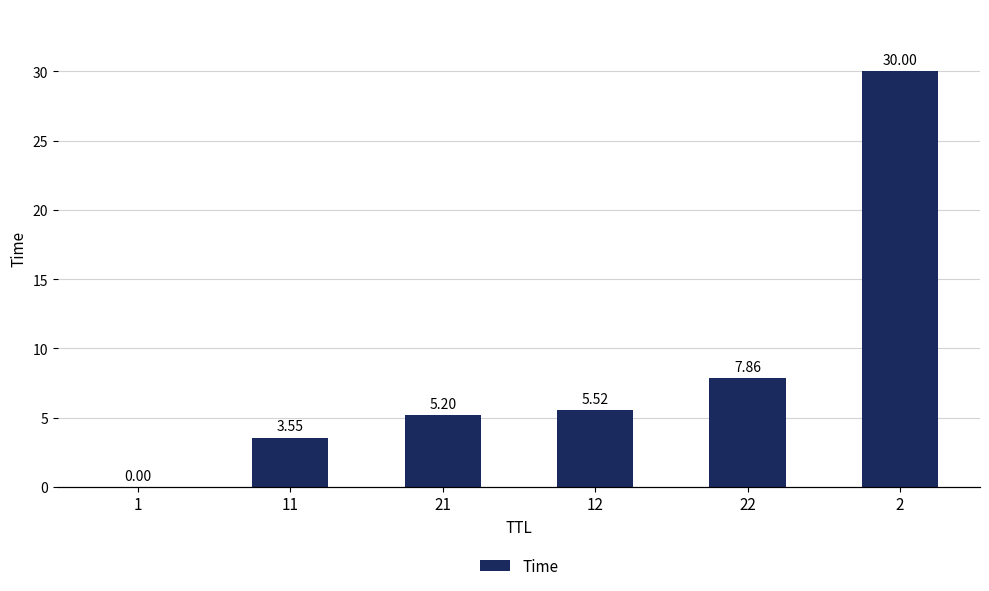

What is the difference between the maximum and minimum values?

30.0